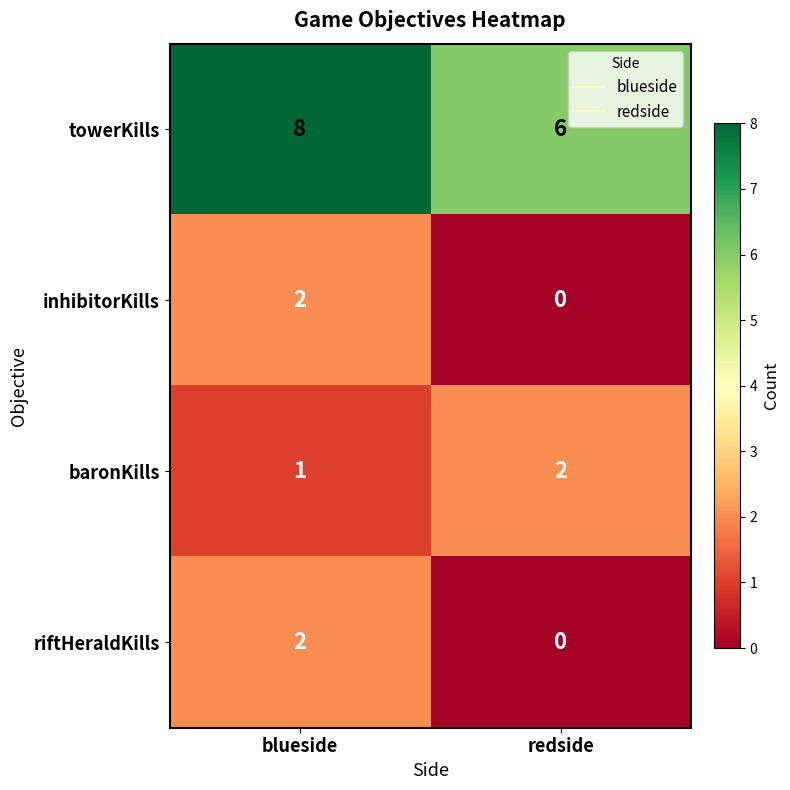

Reading right to left, transcribe all the data shown in this chart.

towerKills: 6	8
inhibitorKills: 0	2
baronKills: 2	1
riftHeraldKills: 0	2